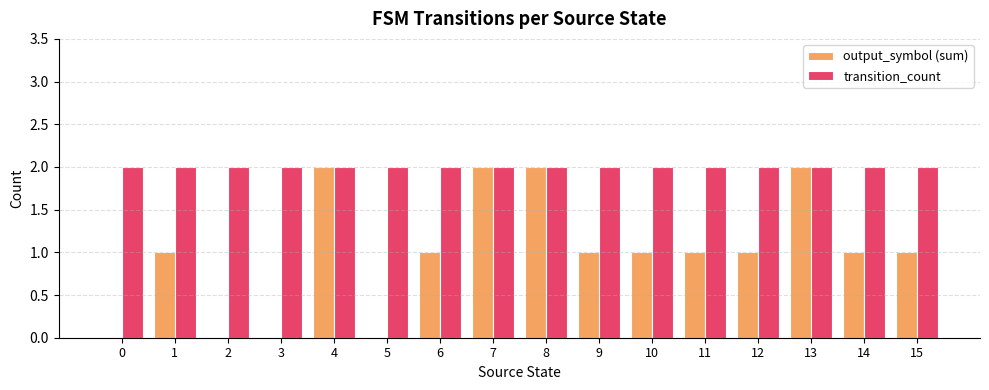

Reading right to left, what are all the values shown in this chart?

output_symbol (sum): 15=1	14=1	13=2	12=1	11=1	10=1	9=1	8=2	7=2	6=1	5=0	4=2	3=0	2=0	1=1	0=0
transition_count: 15=2	14=2	13=2	12=2	11=2	10=2	9=2	8=2	7=2	6=2	5=2	4=2	3=2	2=2	1=2	0=2